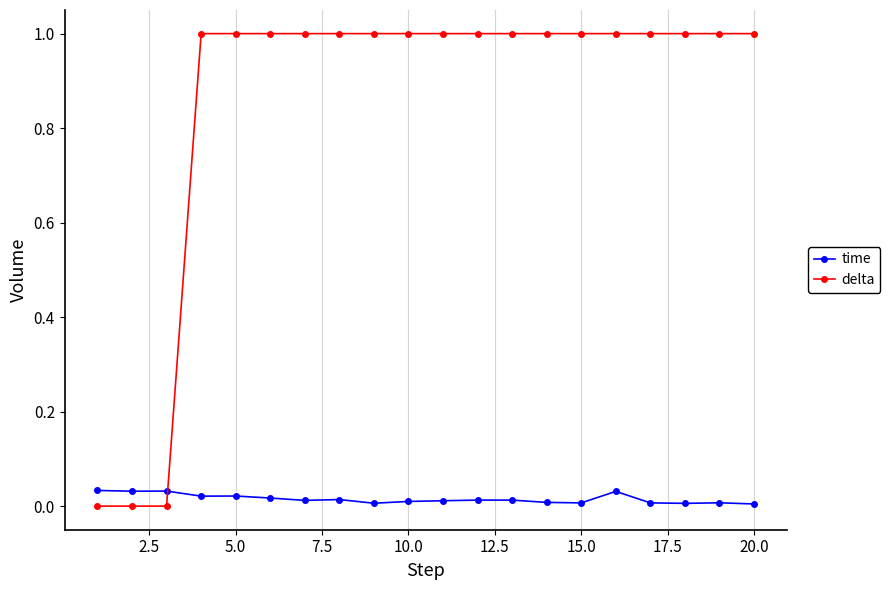

Which series has the largest total across all categories?

delta